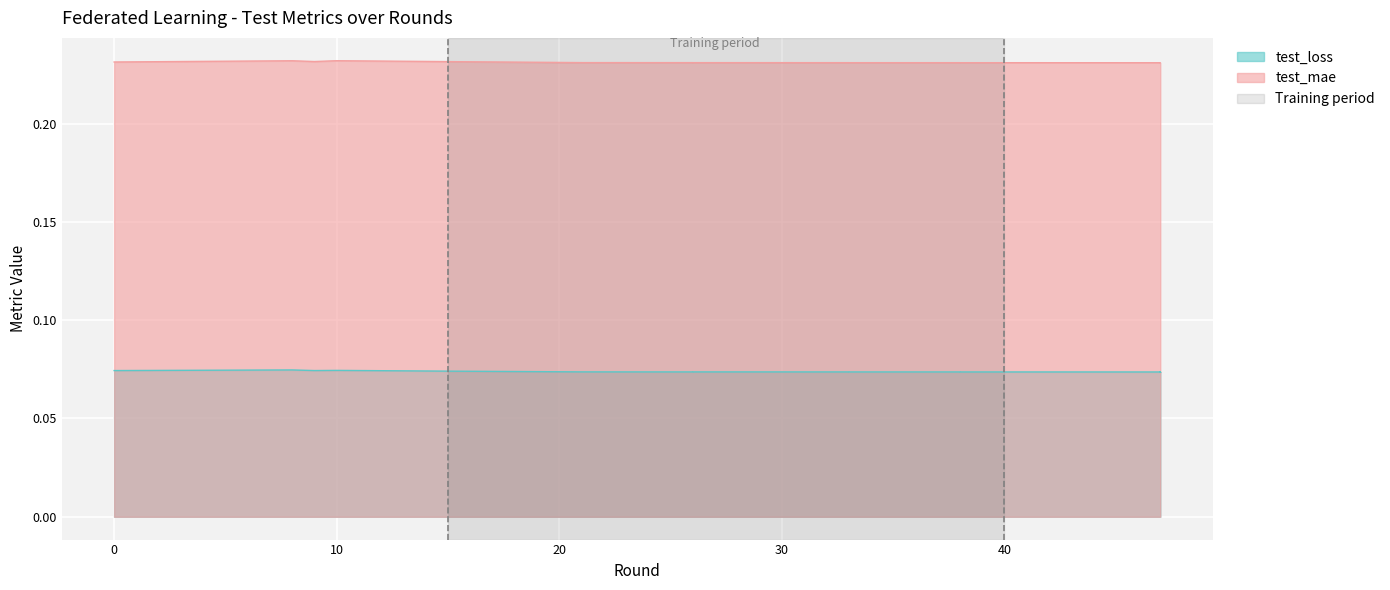

Rank the series by their average value, from lowest to highest.

test_loss, test_mae